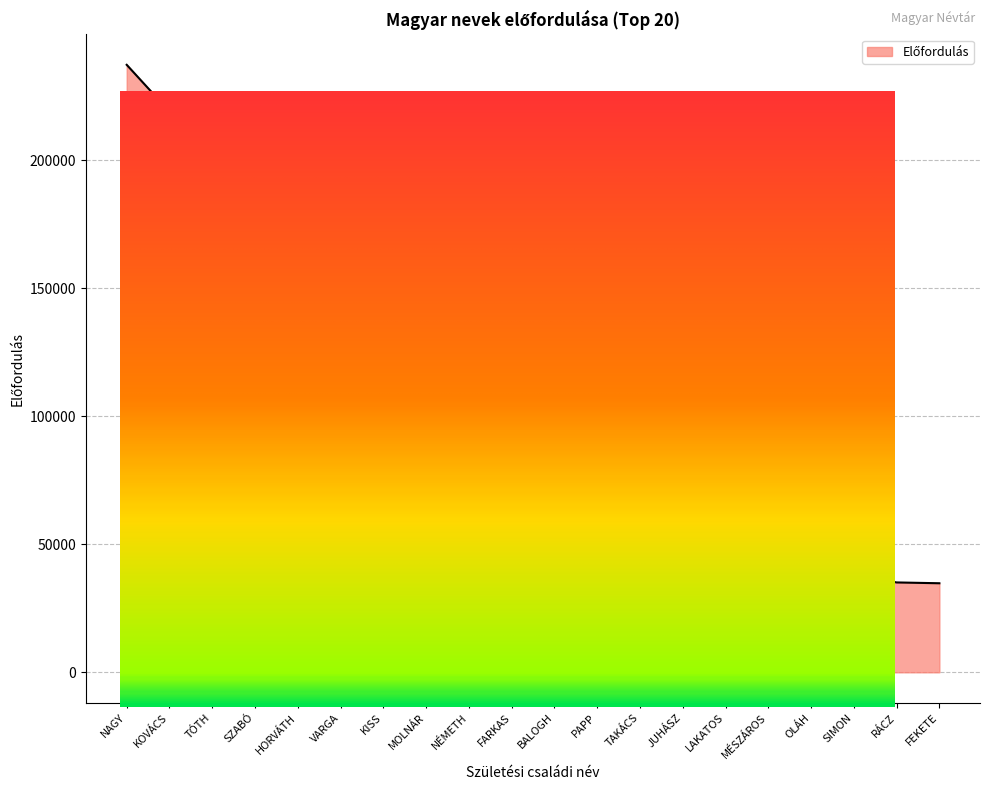

What position from the right is MOLNÁR?

13